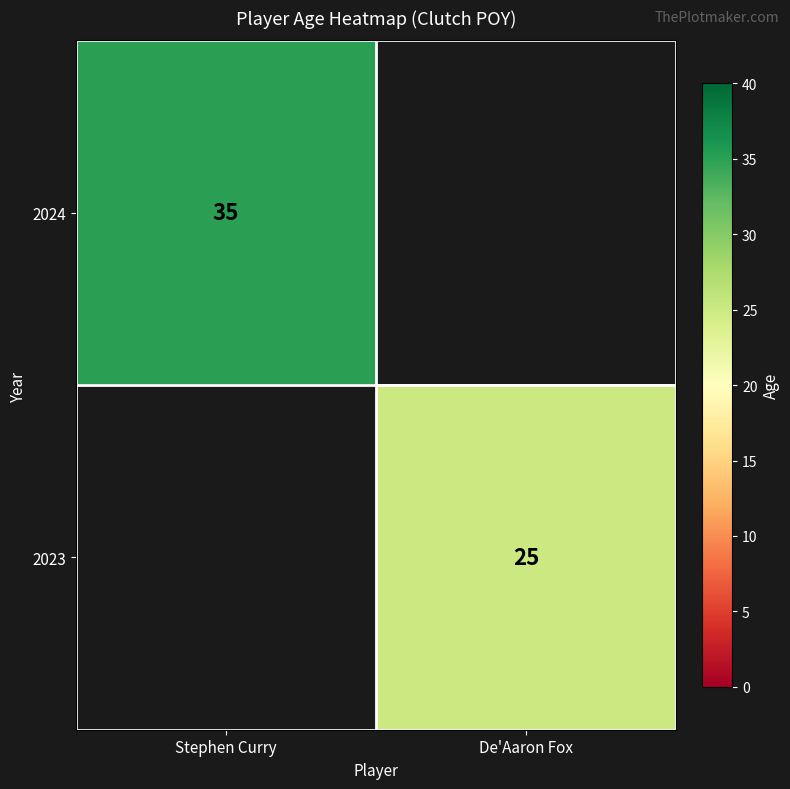

Which category has the highest value across all series?

Stephen Curry